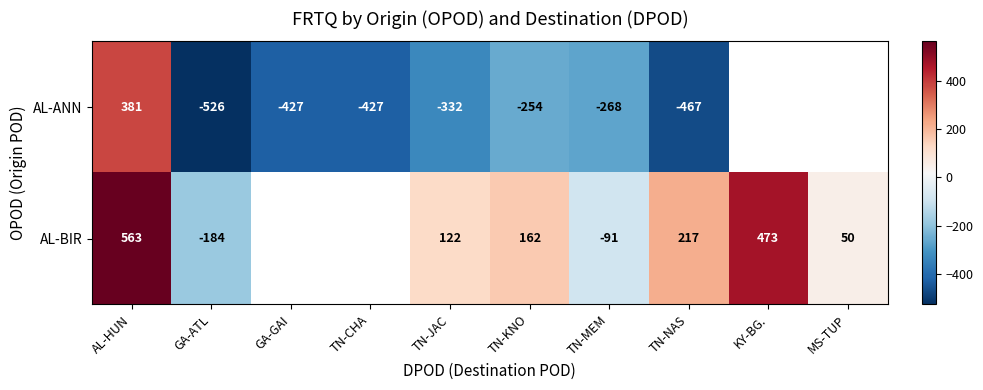

Is the value of AL-BIR at TN-JAC greater than the value of AL-ANN at TN-MEM?

Yes